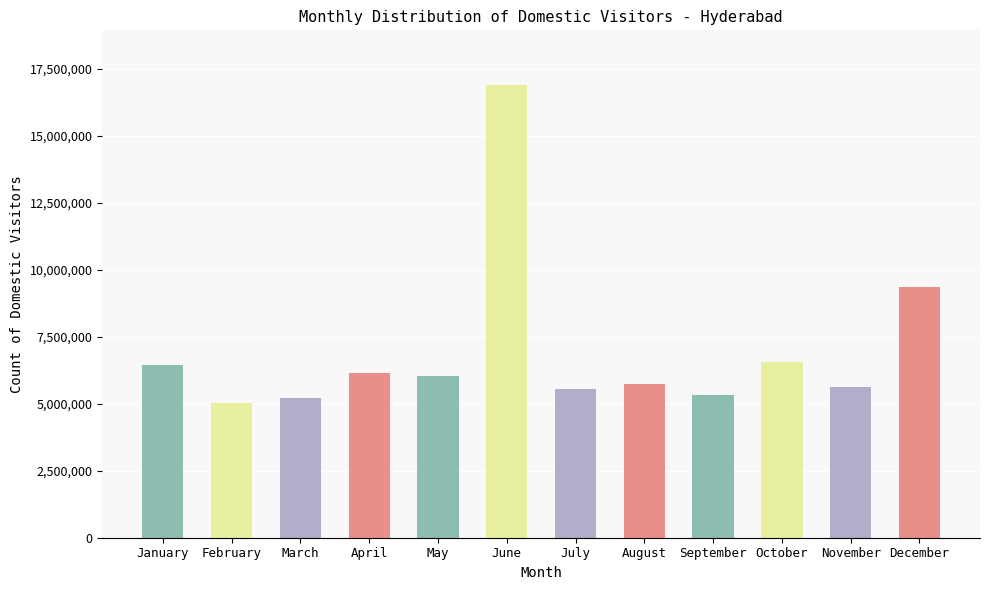

Read the value at October, to the nearest 10.

6552400